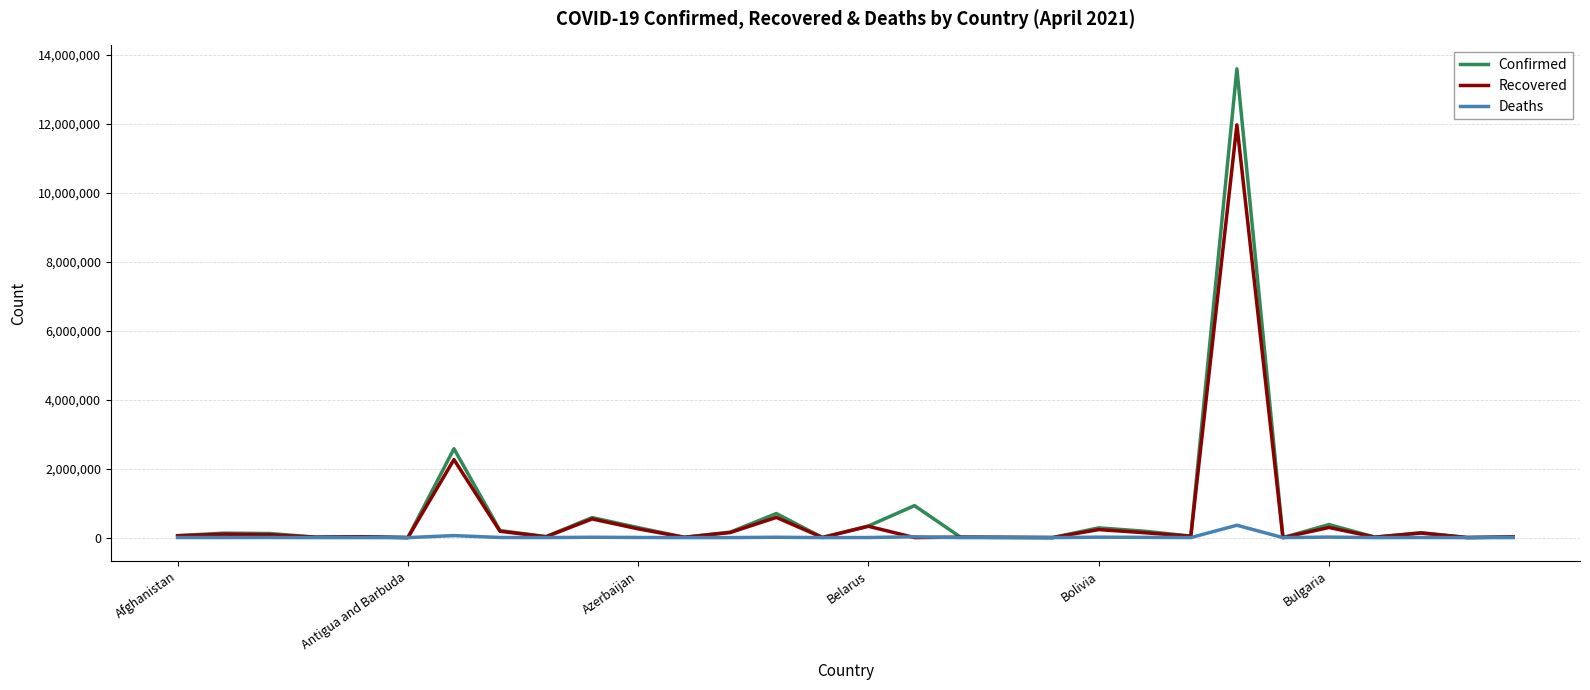

Which series has the largest range (max minus min)?

Confirmed